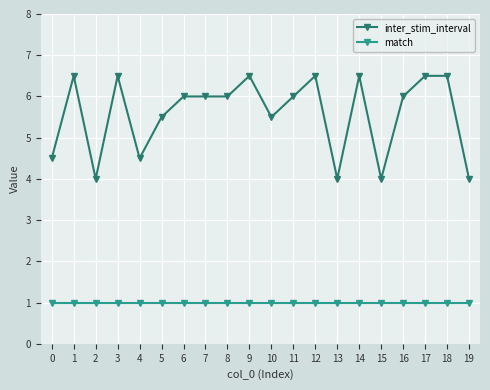

What is the average value of the inter_stim_interval series?

5.6